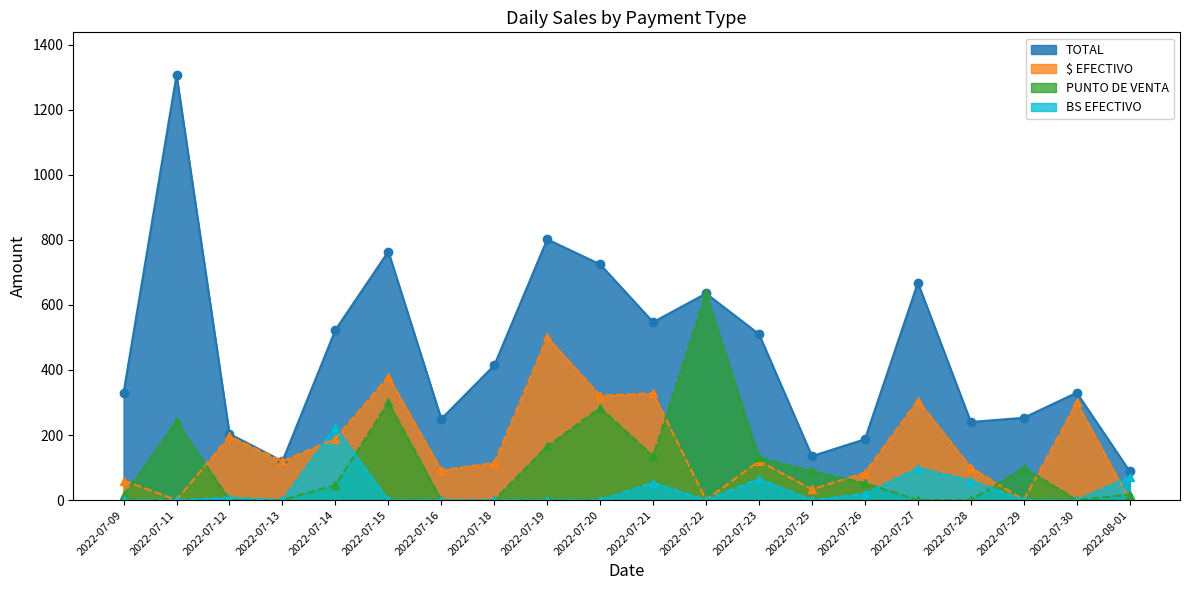

What is the maximum value shown in the chart?

1307.0